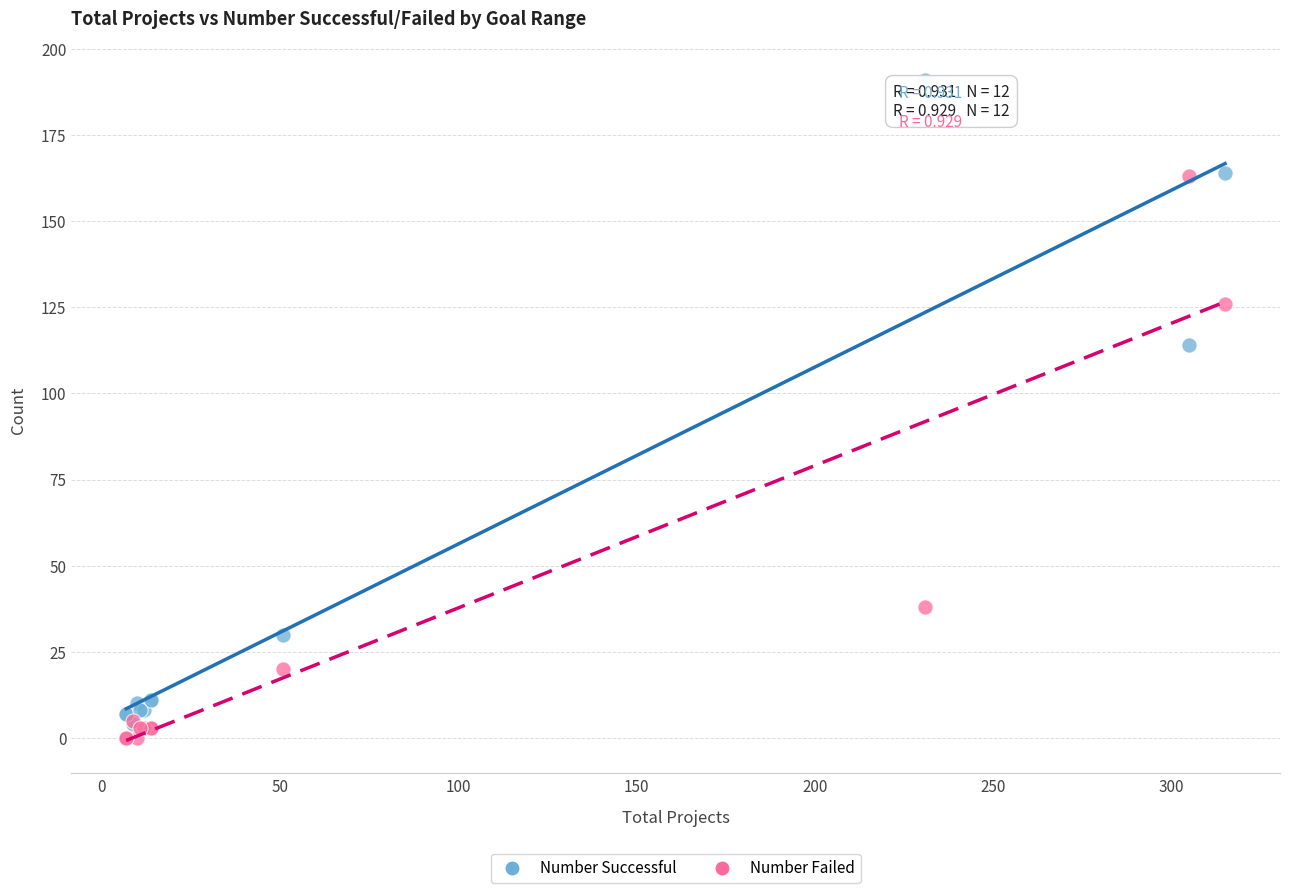

In the Number Successful series, what Y value is closest to 97?

114